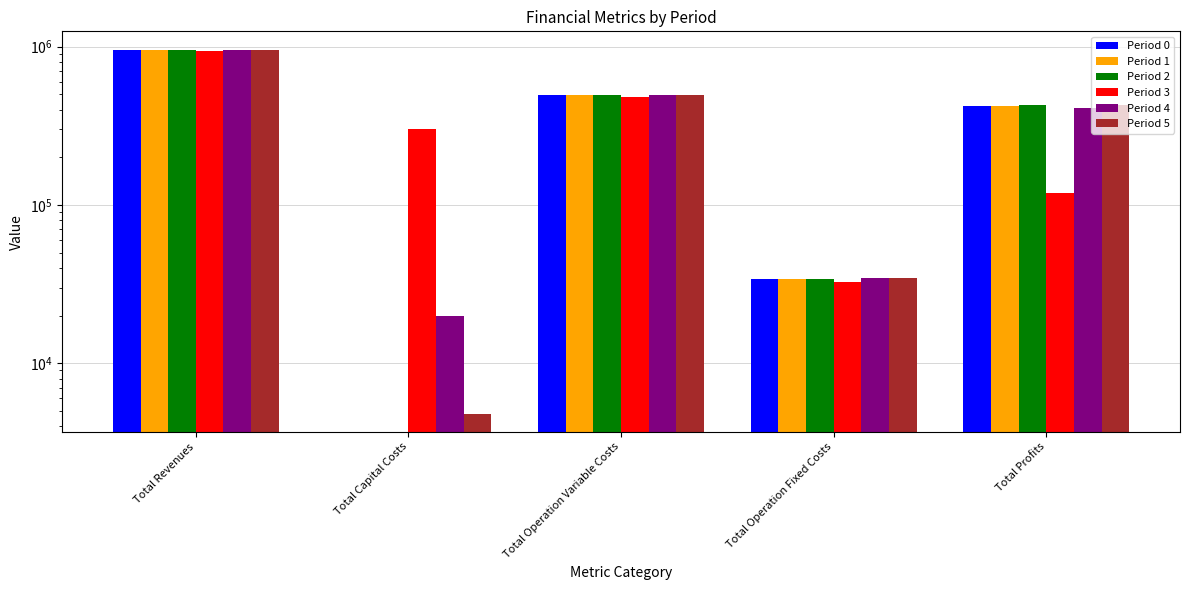

Where does the Period 2 series first go above 426701?

Total Revenues